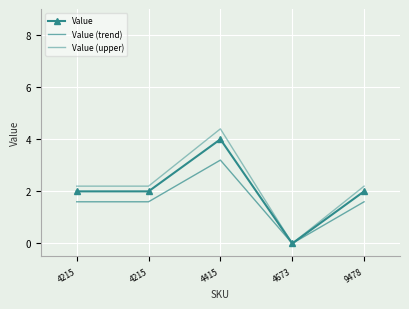

What is the maximum value for Value (upper)?

4.4